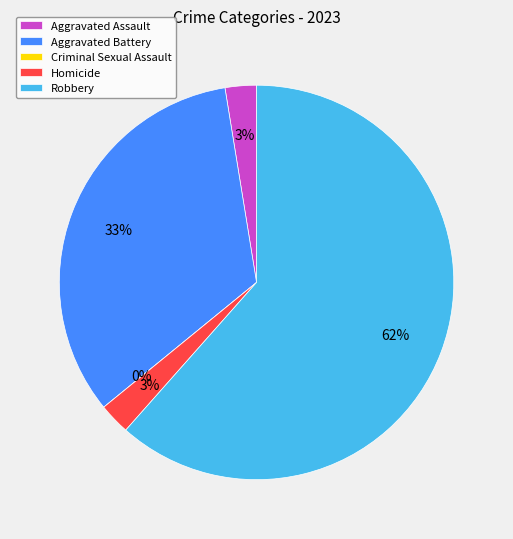

What percentage do Aggravated Battery and Homicide together represent?

35.9%